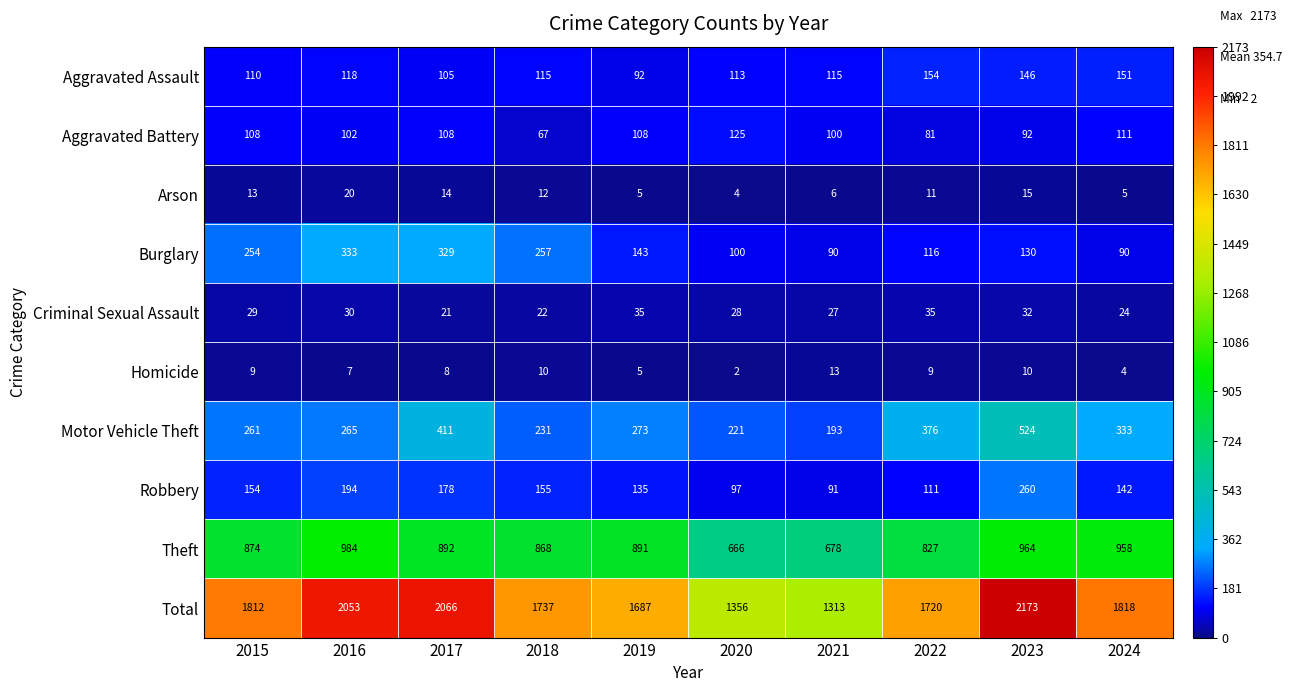

What is the sum of the Aggravated Assault values at 2024 and 2022?

305